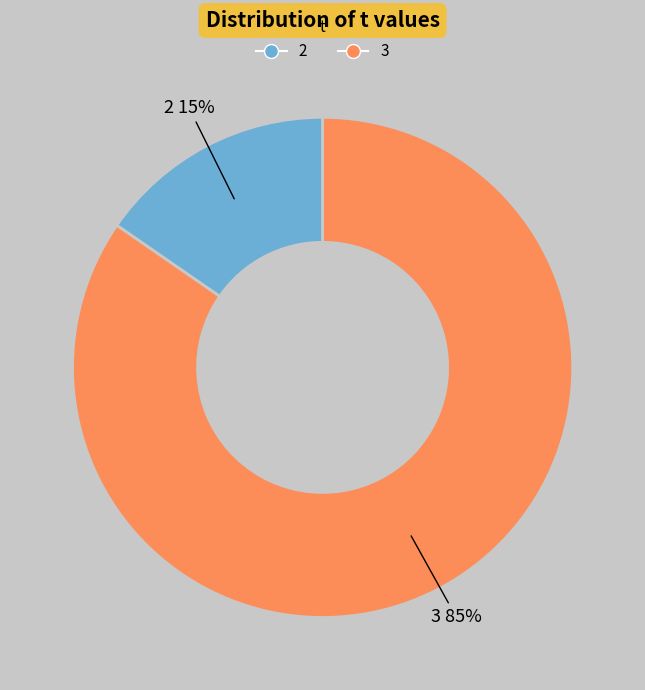

To the nearest percent, what portion does 2 represent?

15%